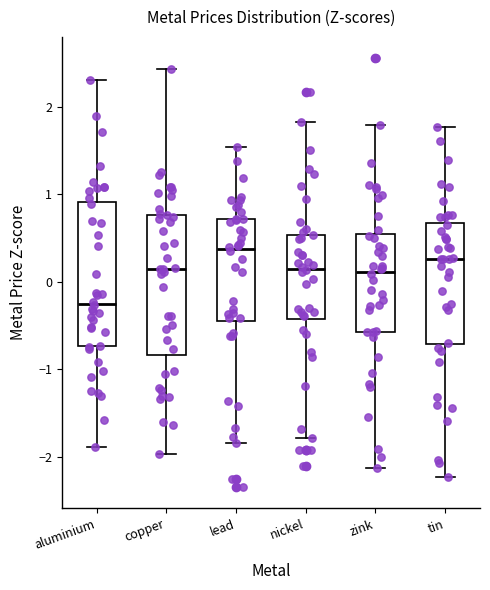

Reading left to right, read every box against the y-axis: the position of its median line, the range the box covers, and the ends of its whiskers. The values are not printed on the chart, so give them approximately, as read against the axis.

aluminium: median -0.2, box -0.7 to 0.9, whiskers -1.9 to 2.3
copper: median 0.1, box -0.8 to 0.8, whiskers -2.0 to 2.4
lead: median 0.4, box -0.5 to 0.7, whiskers -1.8 to 1.5
nickel: median 0.2, box -0.4 to 0.5, whiskers -1.8 to 1.8
zink: median 0.1, box -0.6 to 0.5, whiskers -2.1 to 1.8
tin: median 0.3, box -0.7 to 0.7, whiskers -2.2 to 1.8